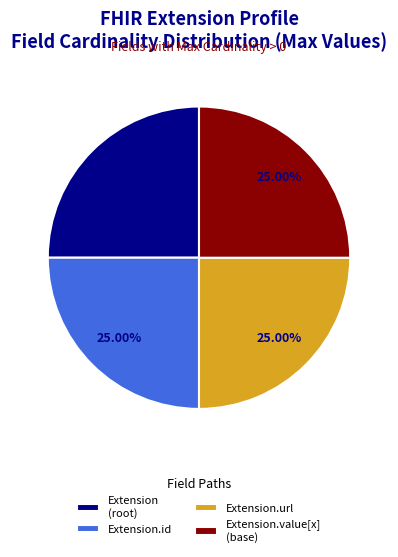

Does Extension.value[x] (base) represent more than half of the total?

No